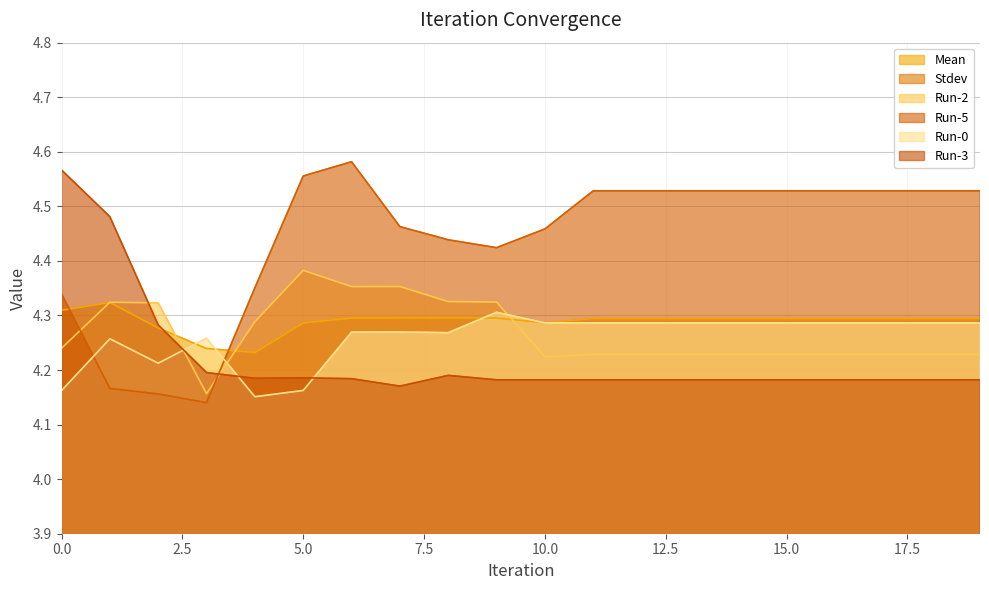

What is the spread (max minus min) of values at 15?

4.4